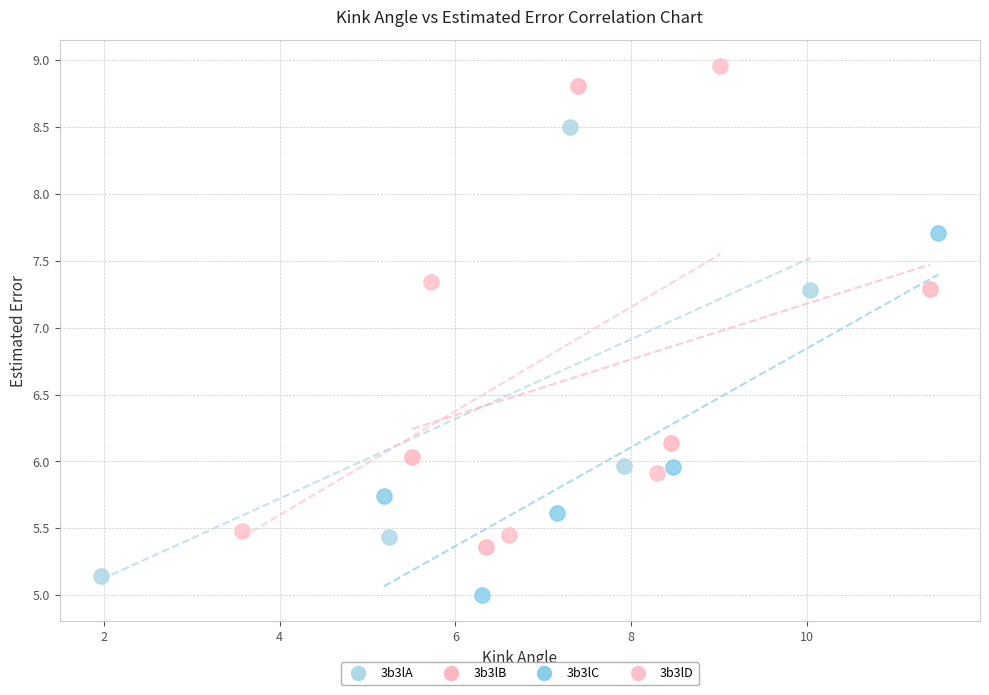

What are all the series names shown in the legend?

3b3lA, 3b3lB, 3b3lC, 3b3lD